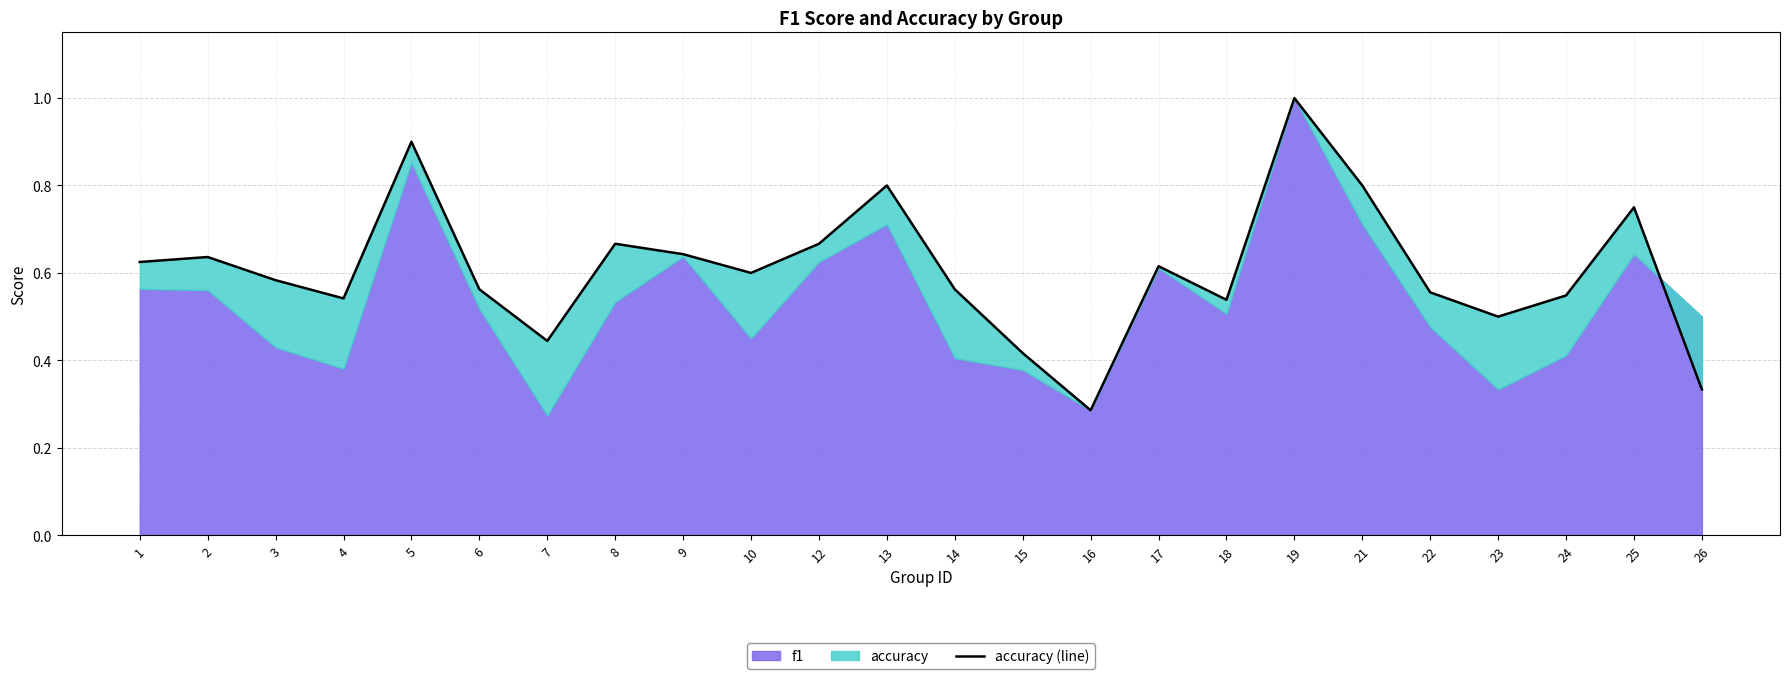

Rank the categories by value from lowest to highest.

16, 26, 15, 7, 23, 18, 4, 24, 22, 6, 14, 3, 10, 17, 1, 2, 9, 8, 12, 25, 13, 21, 5, 19